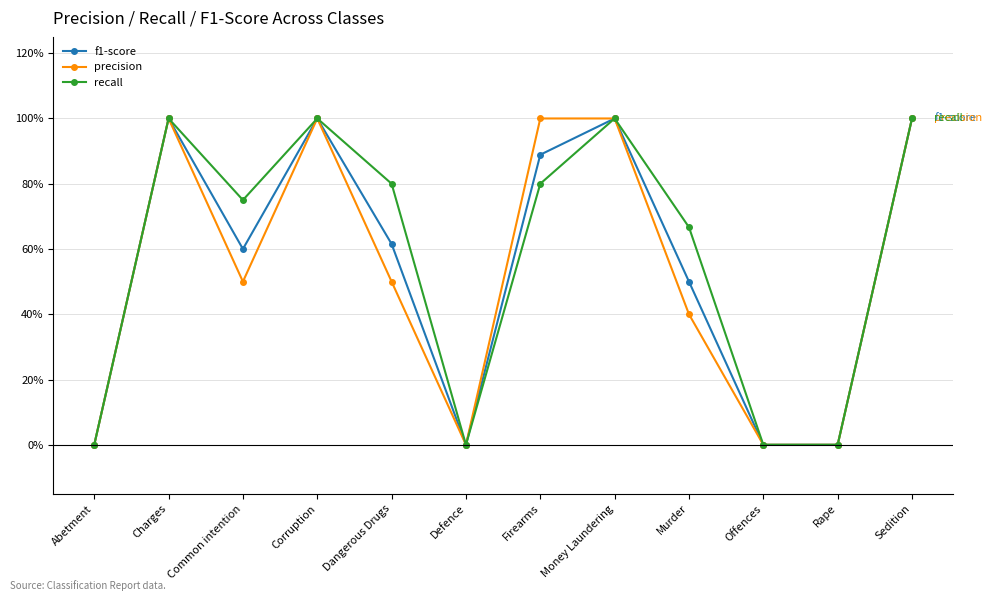

Is the value of f1-score at Corruption greater than the value of recall at Money Laundering?

No